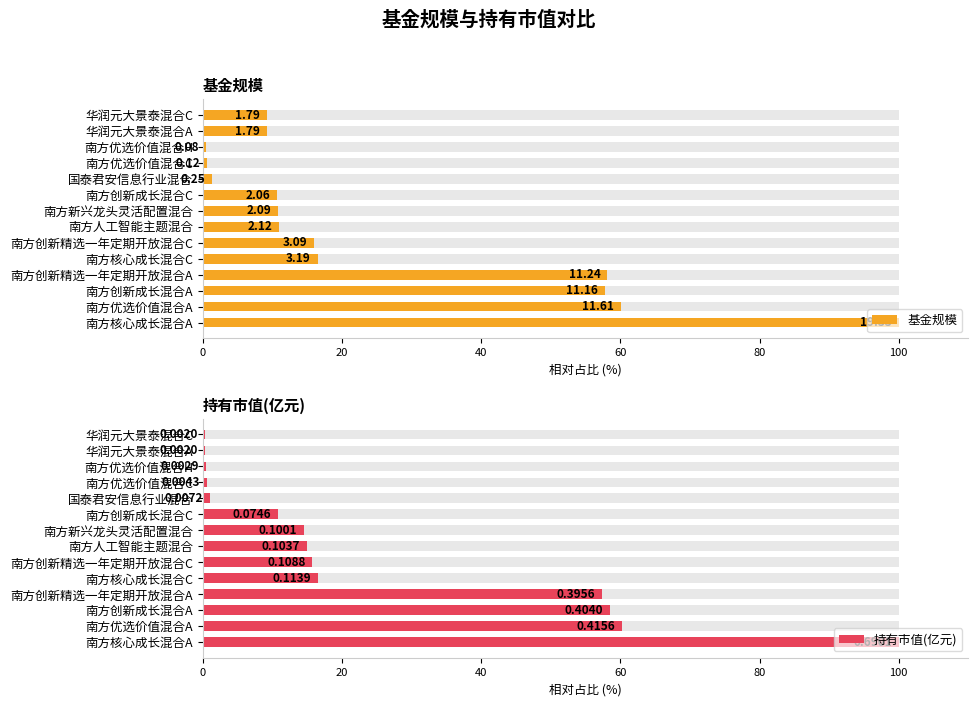

Is the value of 持有市值(亿元) at 南方创新精选一年定期开放混合A greater than the value of 基金规模 at 南方核心成长混合A?

No